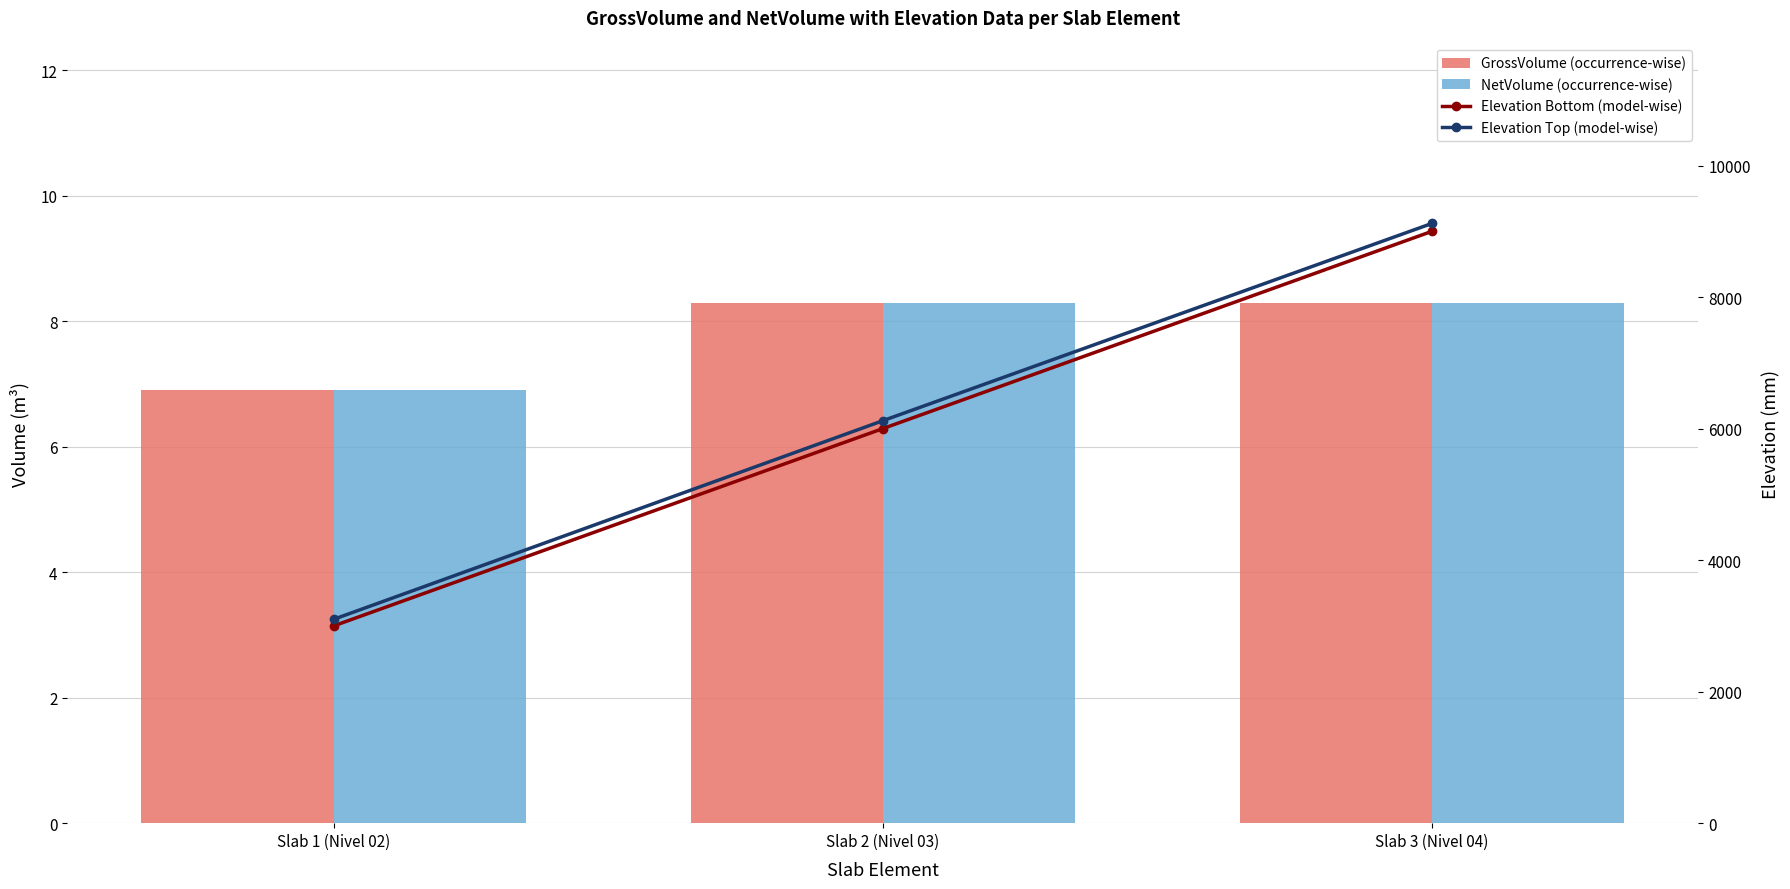

How many values in the Elevation Top (model-wise) series are below 6120?

1